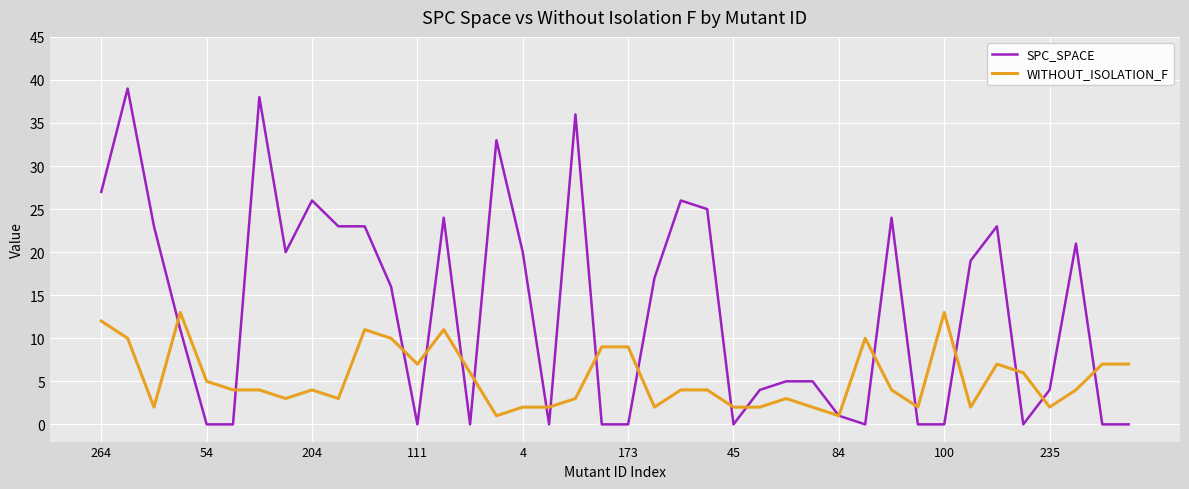

Rank the series by their average value, from highest to lowest.

SPC_SPACE, WITHOUT_ISOLATION_F